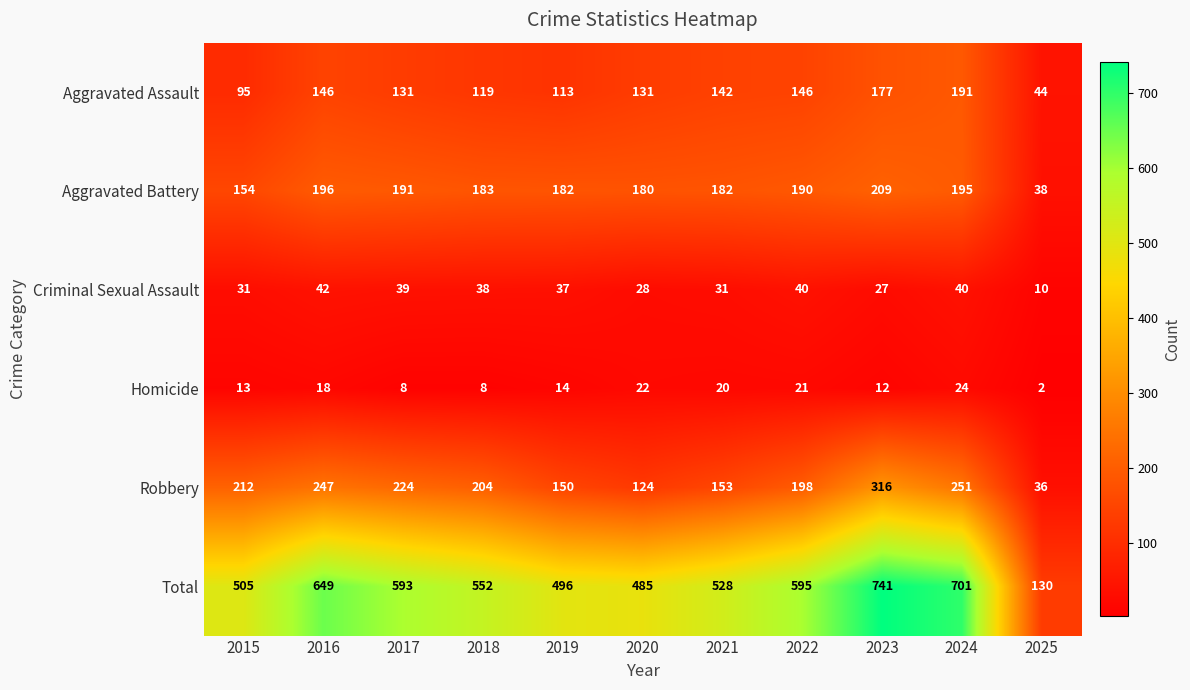

The value of Aggravated Assault at 2017 is 44. True or false?

False